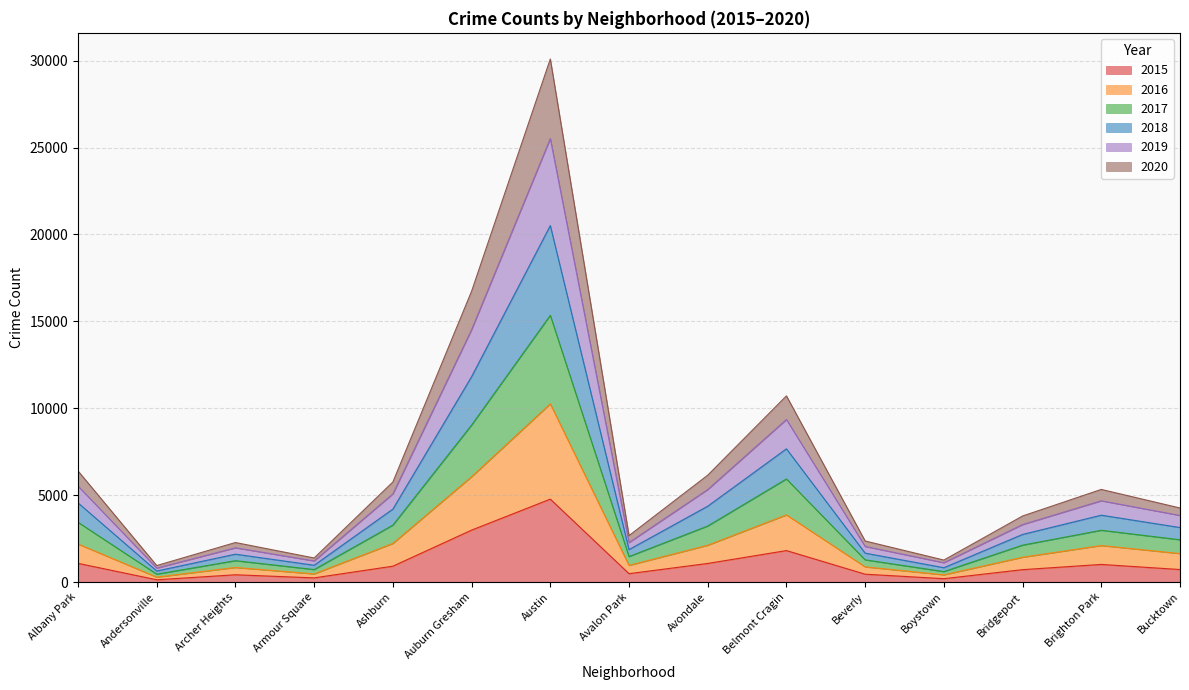

At which category is the sum across all series the highest?

Austin